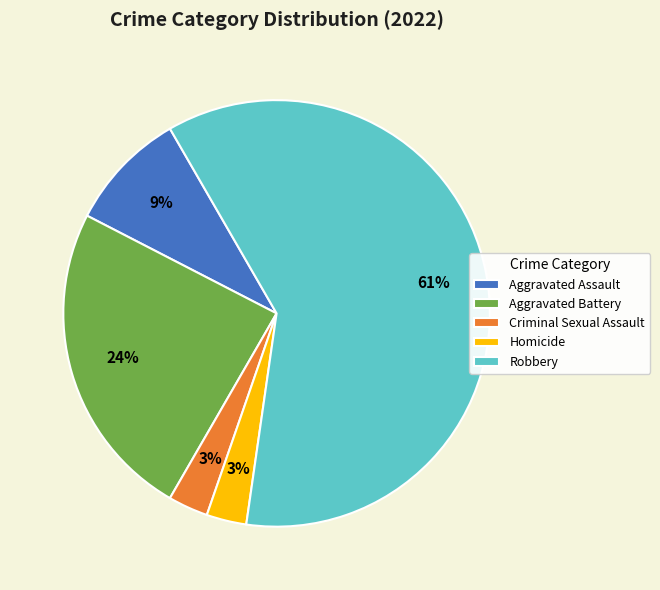

Combined, do Aggravated Assault and Homicide account for over 50%?

No